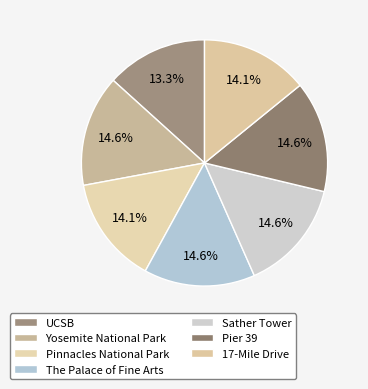

To the nearest percent, what is the average slice percentage?

14%